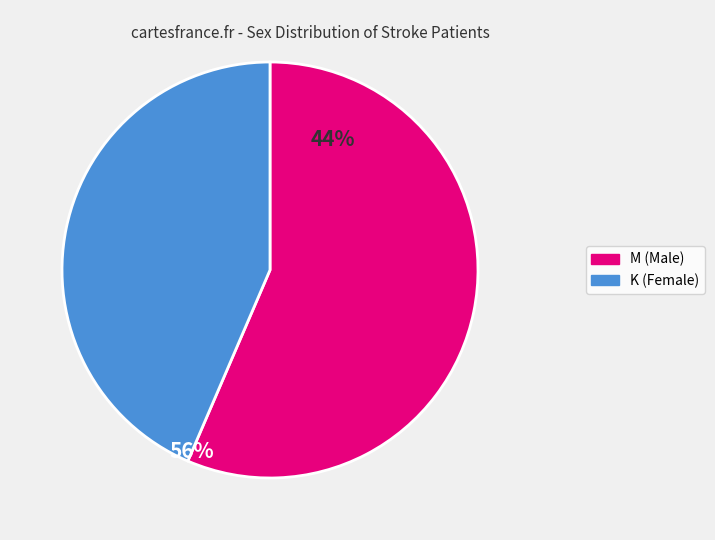

Which slice is the smallest?

K